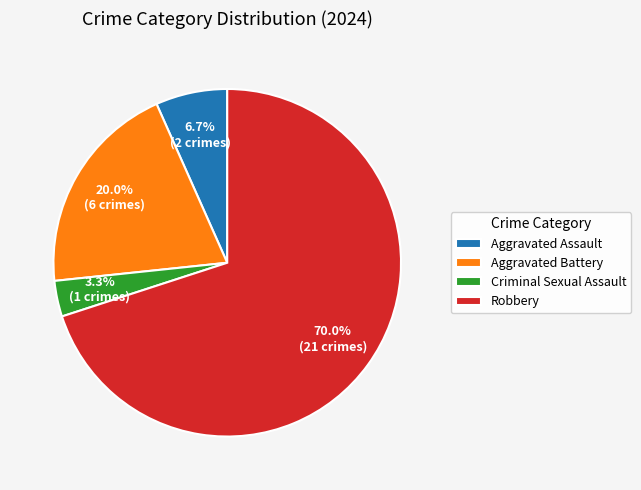

Which category has the biggest portion of the pie?

Robbery